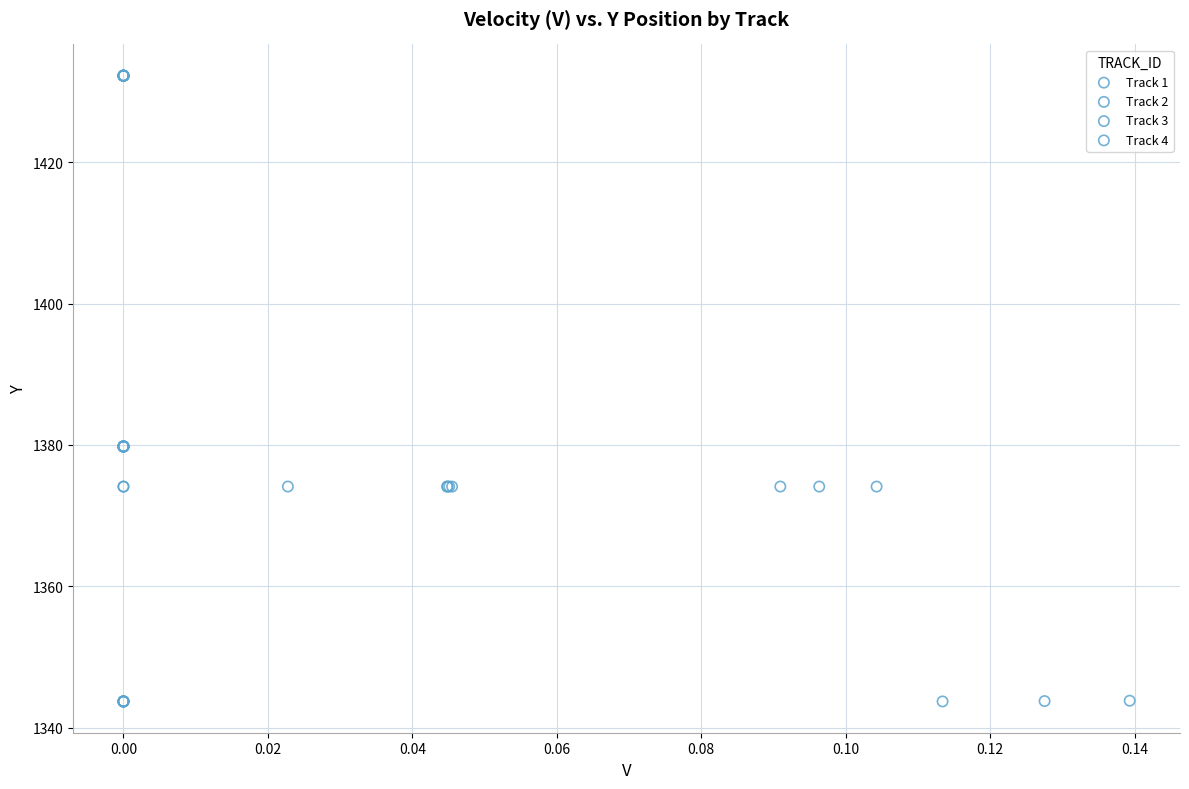

What are all the series names shown in the legend?

Track 1, Track 2, Track 3, Track 4